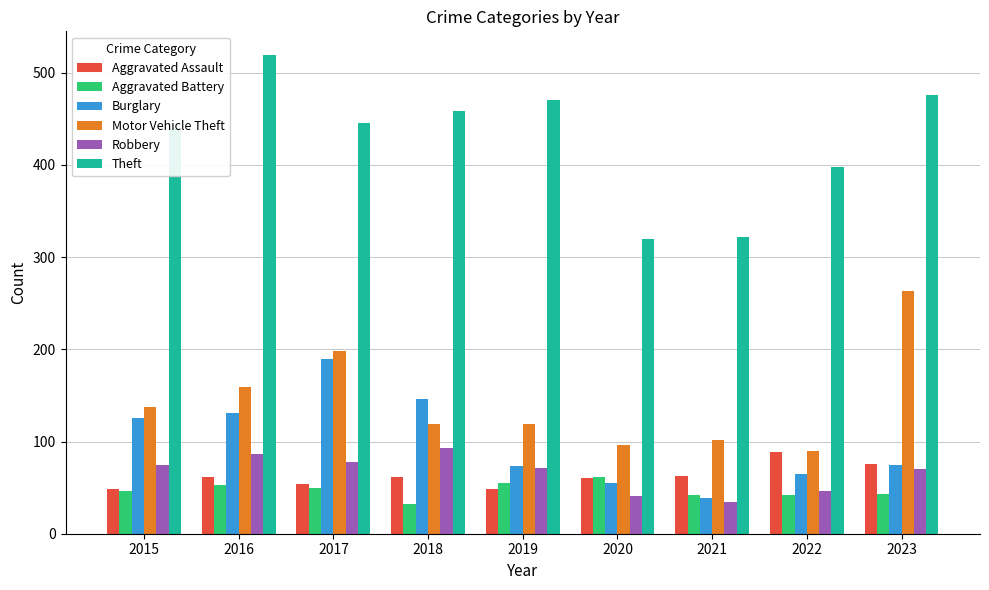

At which label is Motor Vehicle Theft closest to 176?

2016